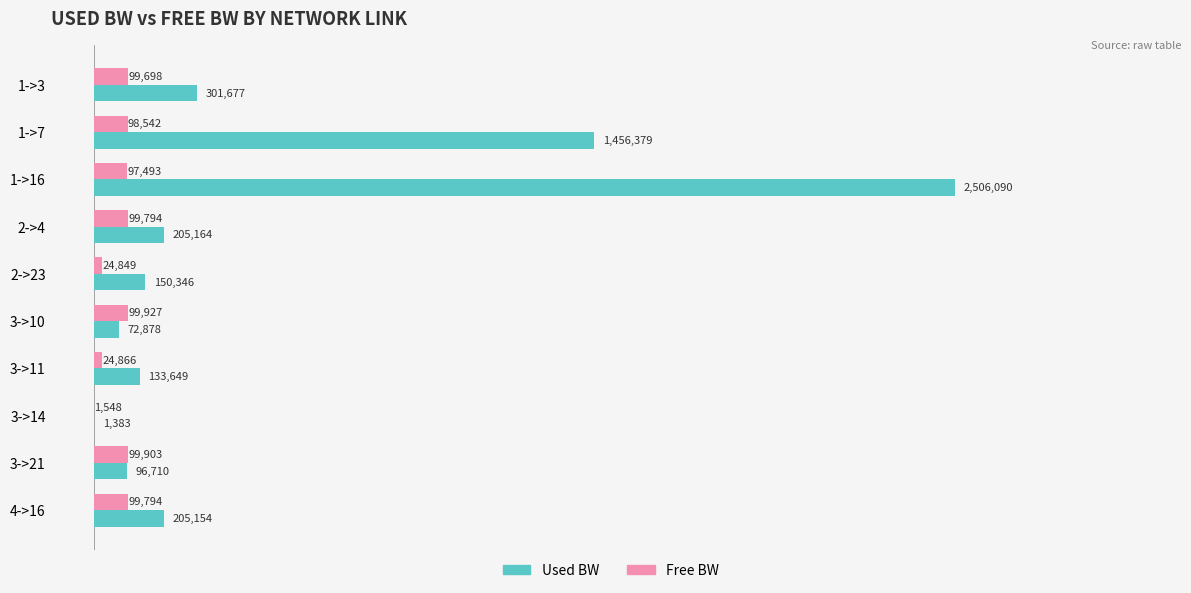

What are all the series names shown in the legend?

Used BW, Free BW